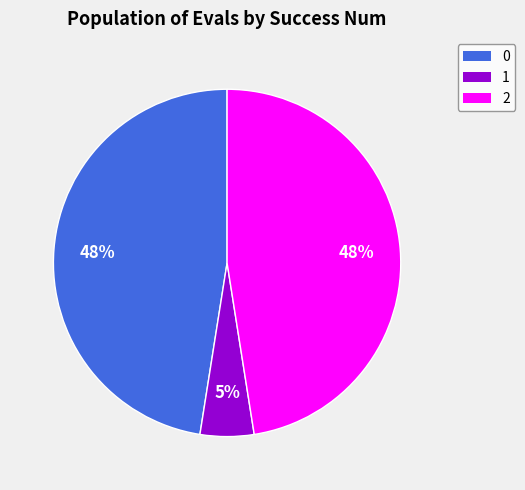

Combined, do 0 and 2 account for over 50%?

Yes